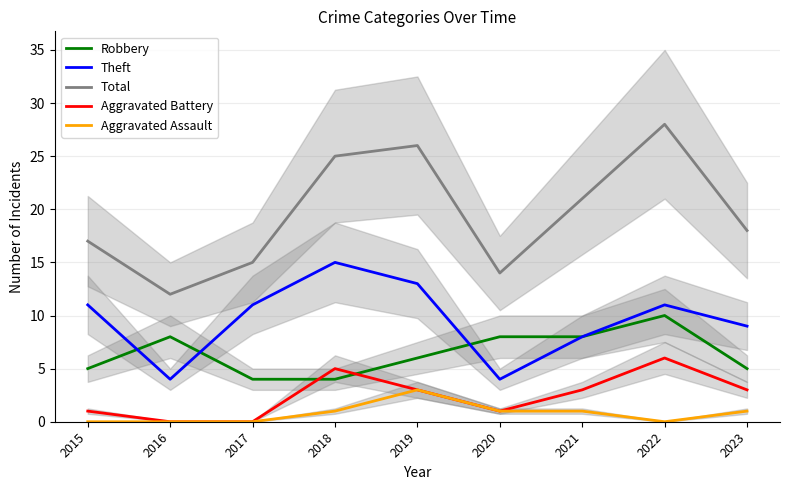

Reading left to right, transcribe all the data shown in this chart.

Robbery: 2015=5	2016=8	2017=4	2018=4	2019=6	2020=8	2021=8	2022=10	2023=5
Theft: 2015=11	2016=4	2017=11	2018=15	2019=13	2020=4	2021=8	2022=11	2023=9
Total: 2015=17	2016=12	2017=15	2018=25	2019=26	2020=14	2021=21	2022=28	2023=18
Aggravated Battery: 2015=1	2016=0	2017=0	2018=5	2019=3	2020=1	2021=3	2022=6	2023=3
Aggravated Assault: 2015=0	2016=0	2017=0	2018=1	2019=3	2020=1	2021=1	2022=0	2023=1